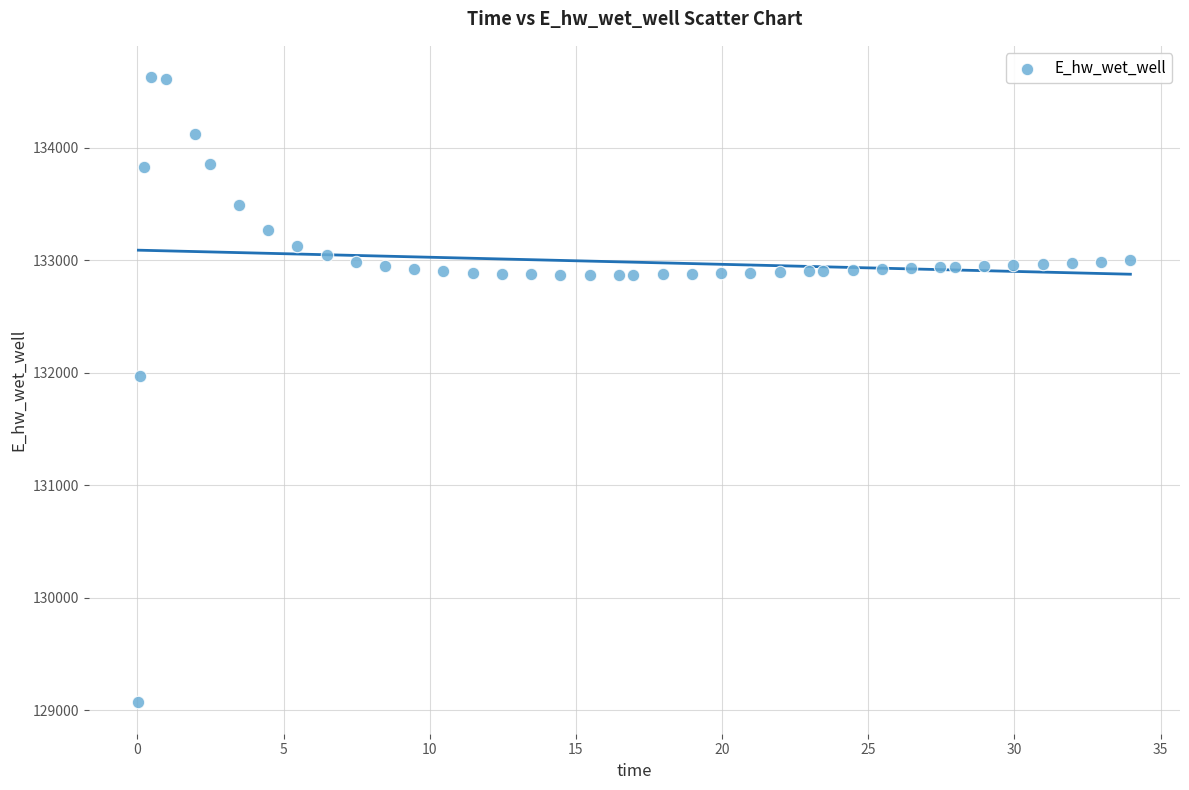

What is the range of Y values (max minus min)?

5557.7